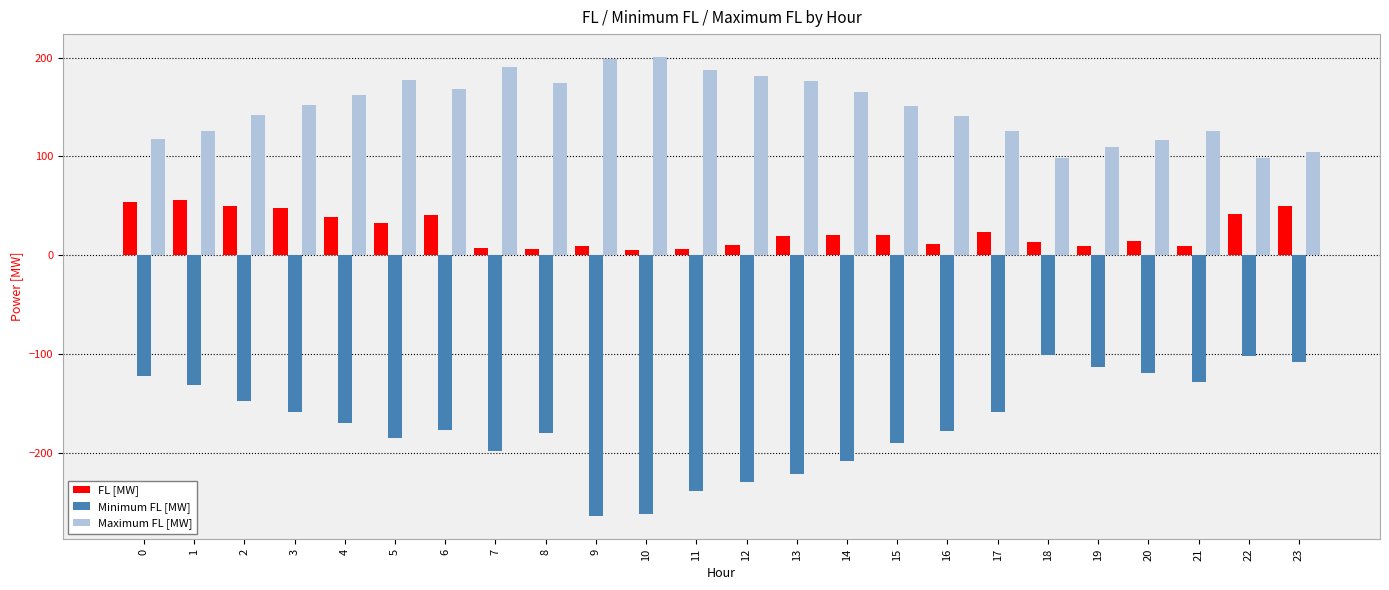

What is the approximate value of Maximum FL [MW] at 13?

176.8